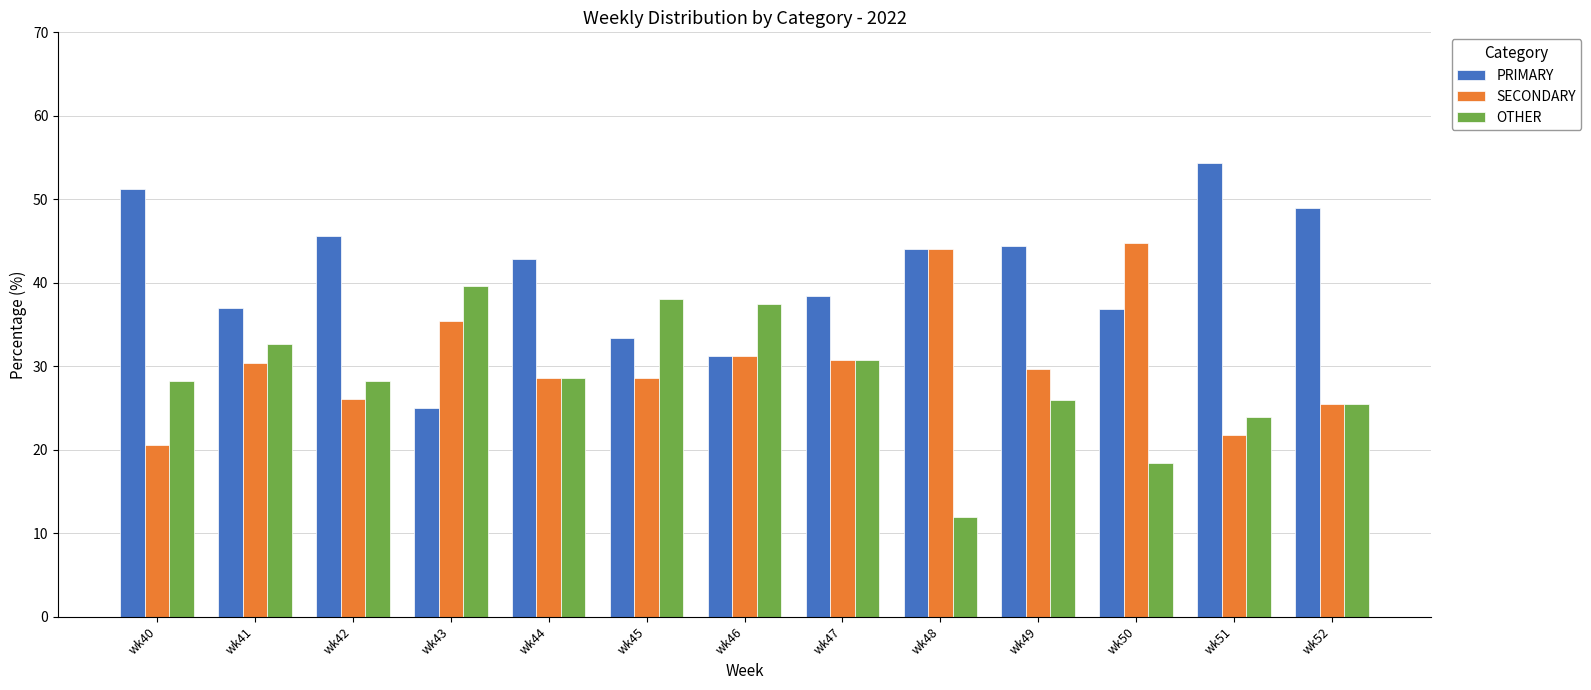

Does the chart contain stacked bars?

No